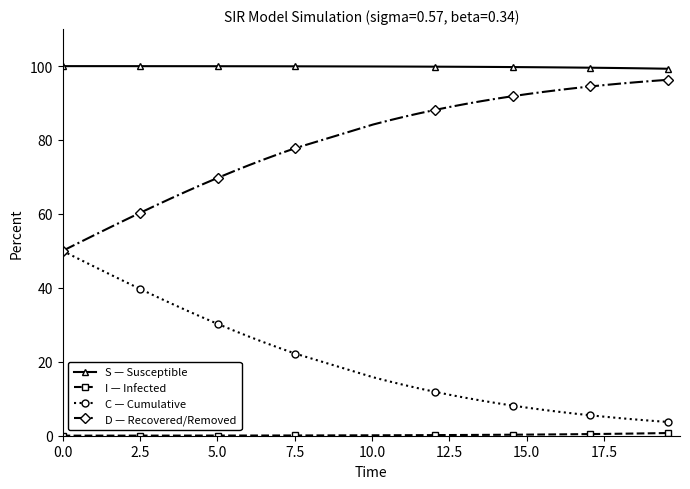

What is the value of the C — Cumulative point at the 17th from the left?

15.8